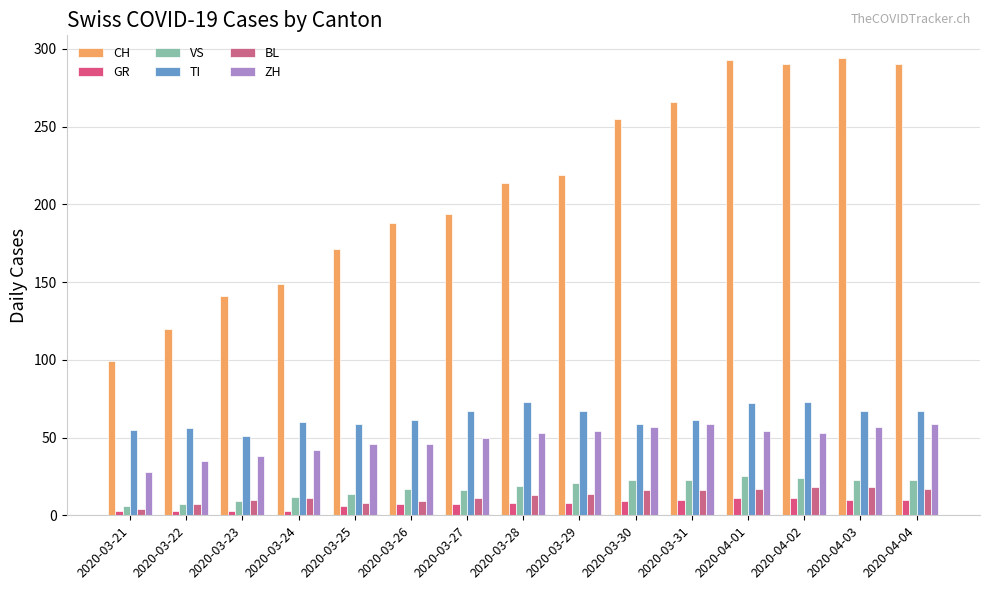

Between 2020-03-29 and 2020-03-31, which series saw the biggest shift?

CH